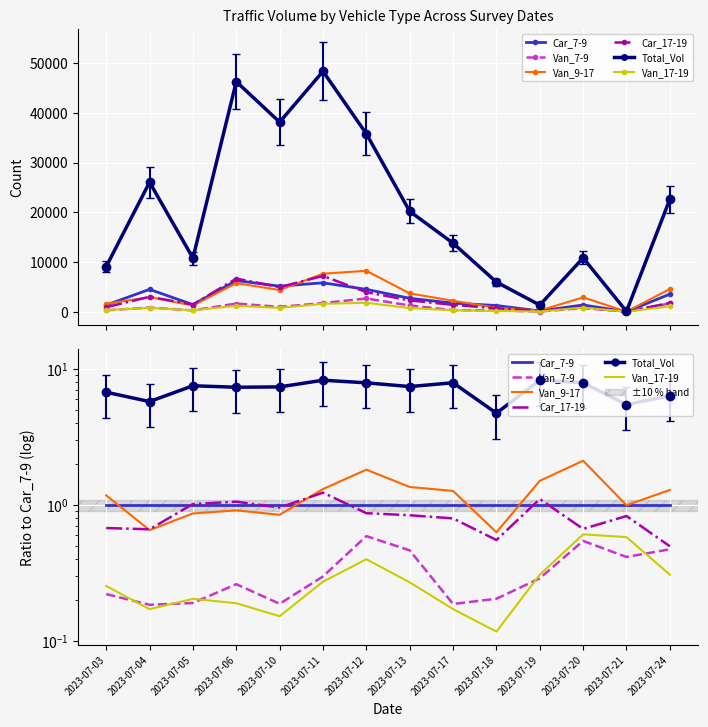

Count the number of data series in this chart.

6